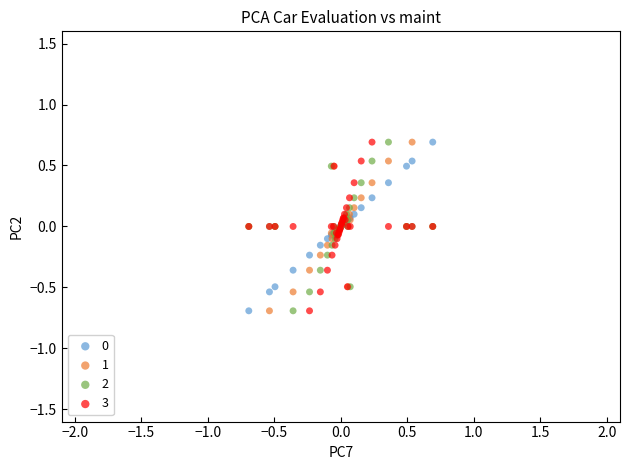

What is the X range (max minus min) for the scatter plot?

1.4